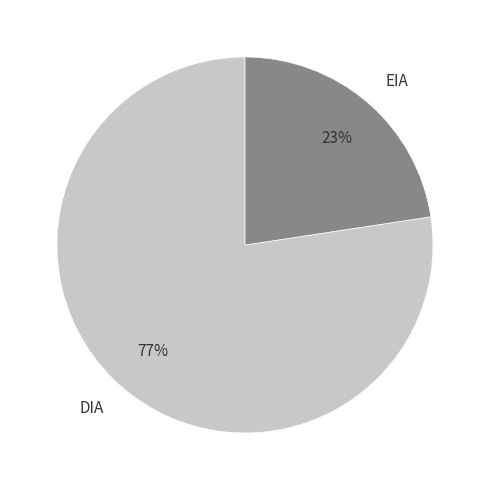

Does any single category account for the majority?

Yes